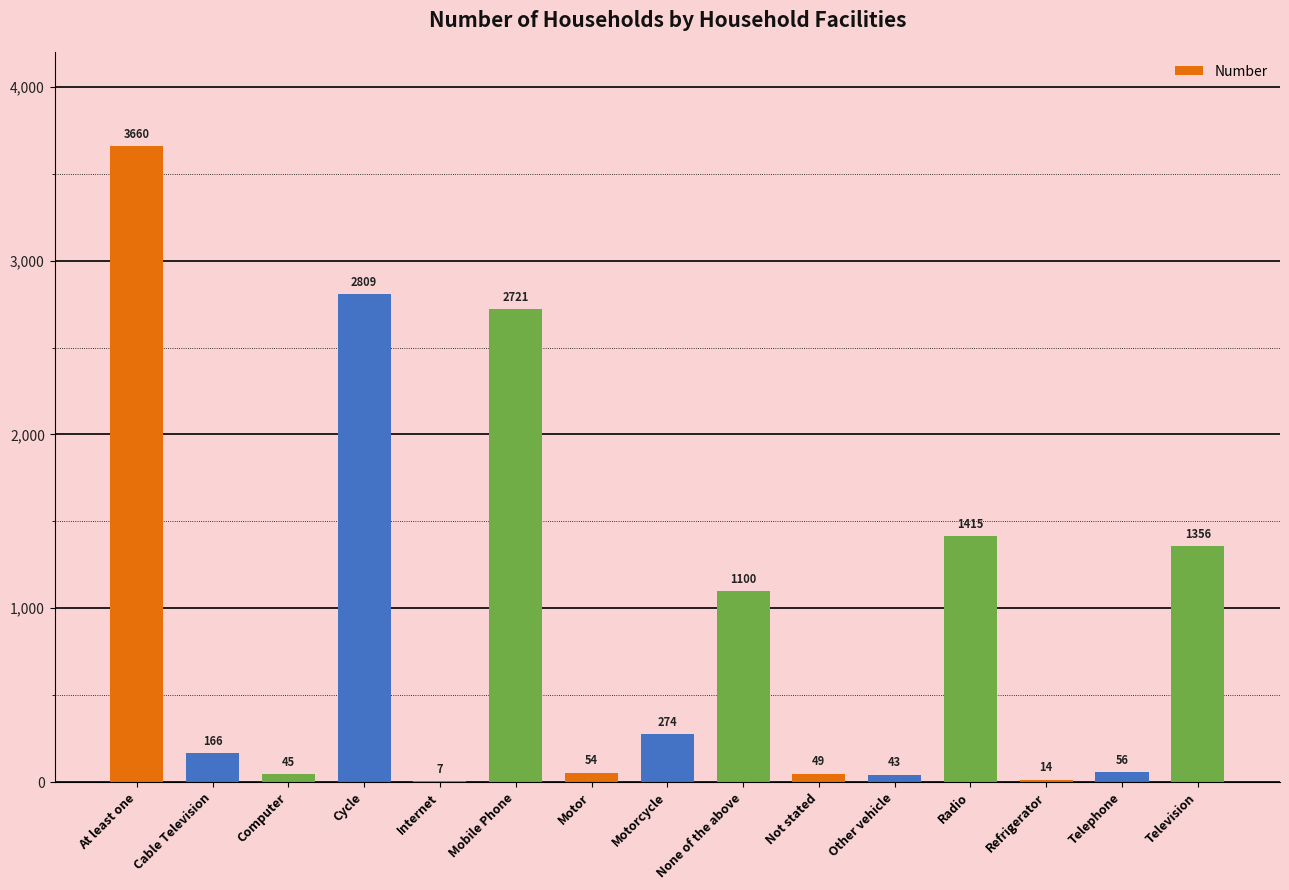

Where is the data nearest to the value 1833?

Radio